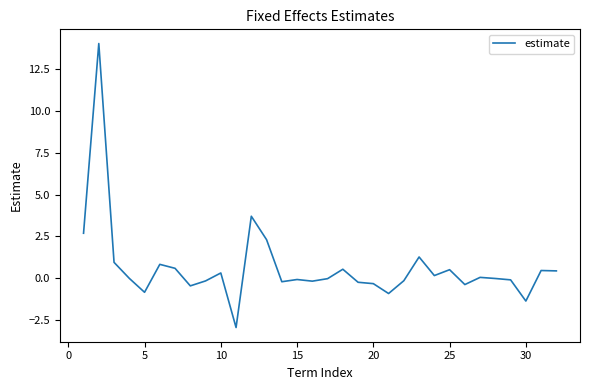

What is the greatest value displayed?

14.0